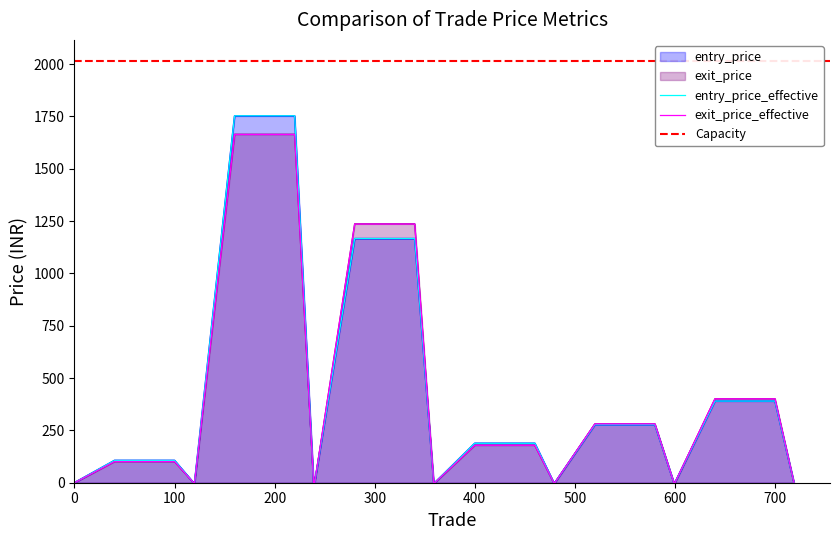

Is it true that exit_price_effective equals 165.1 at 2015-01-08?

False